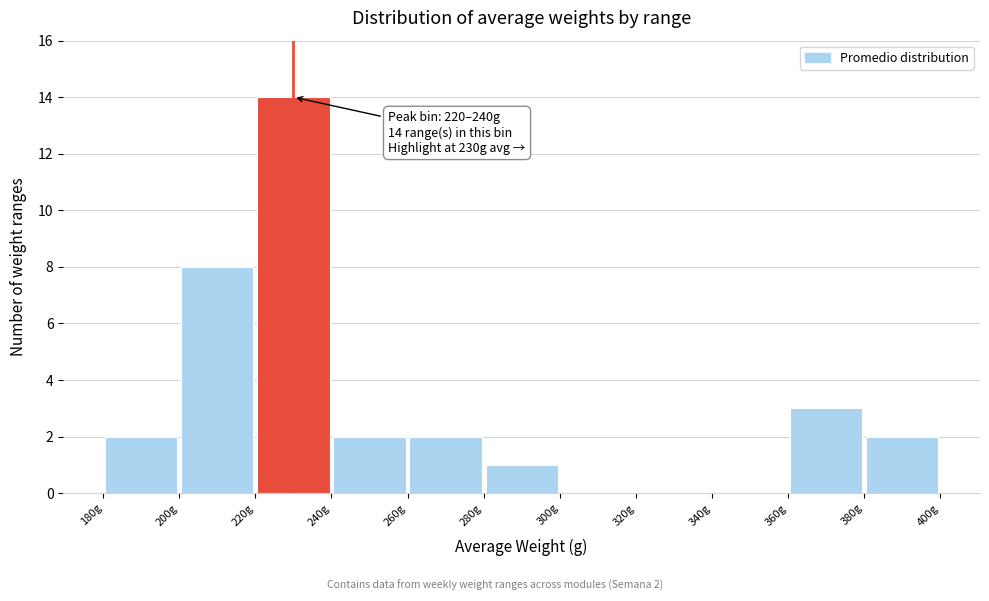

Over which range of the x-axis is the bar tallest?

220 to 240